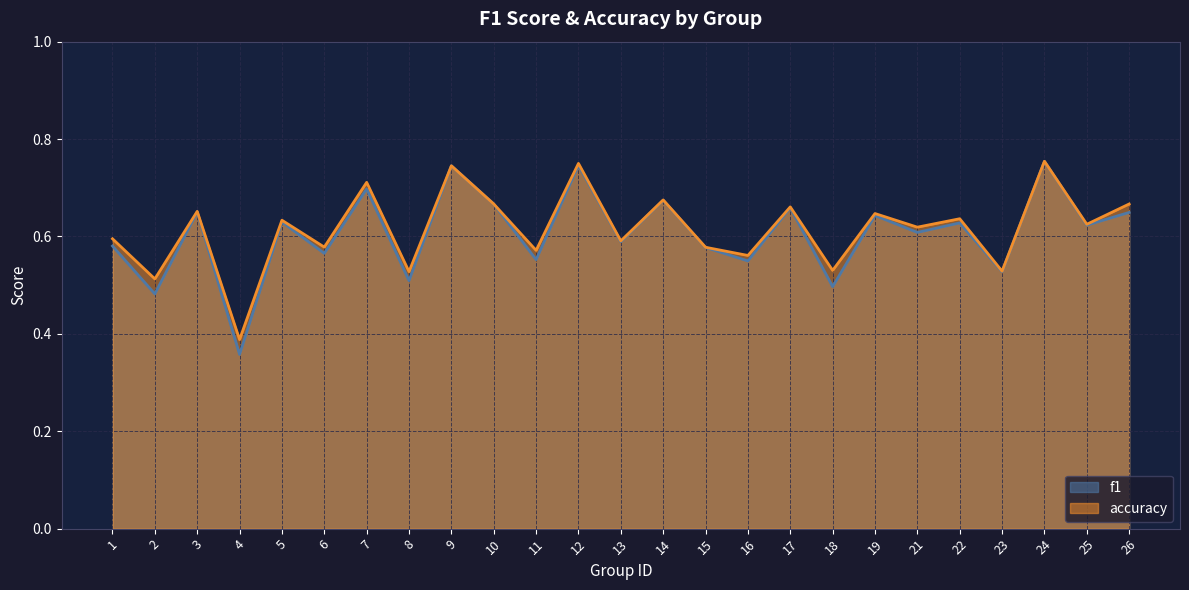

At which label does f1 reach its minimum?

4